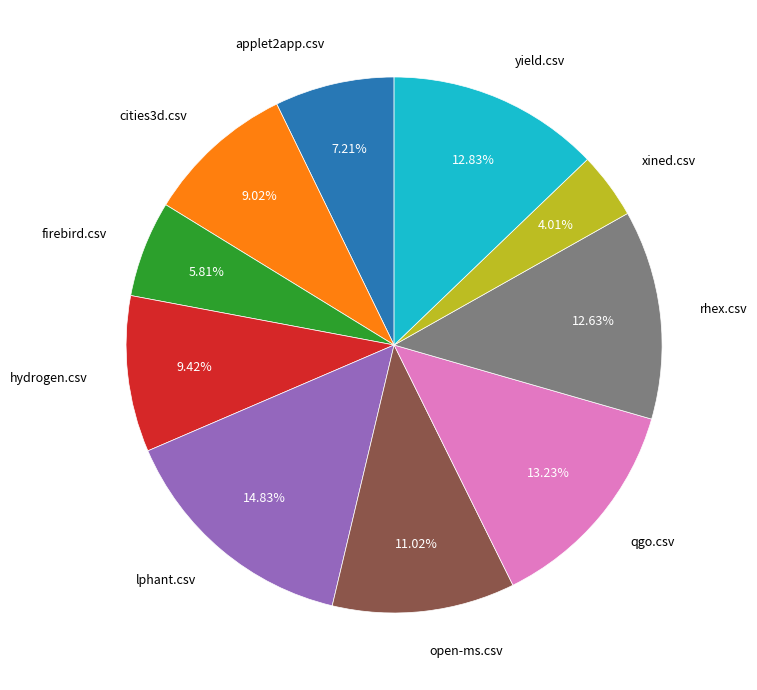

Between rhex.csv and firebird.csv, which is larger?

rhex.csv